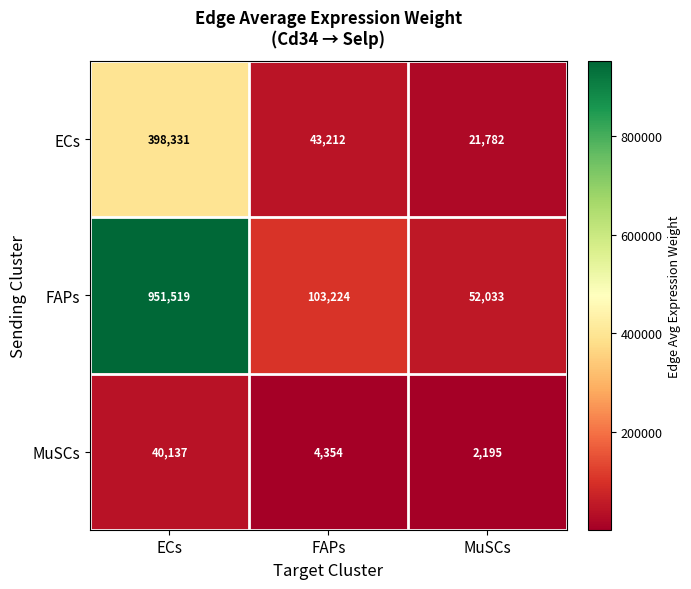

The value of FAPs at MuSCs is 18086. True or false?

False